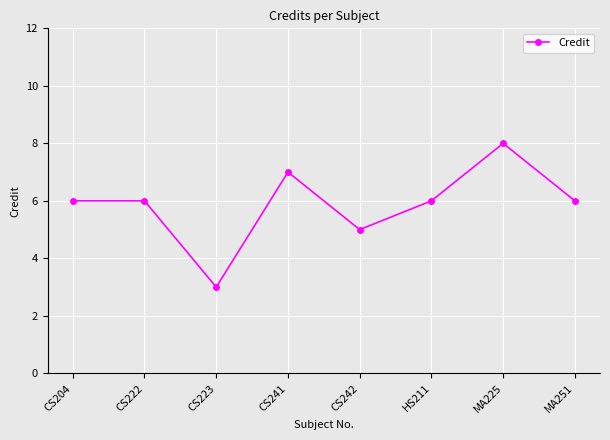

How many series are shown in this chart?

1